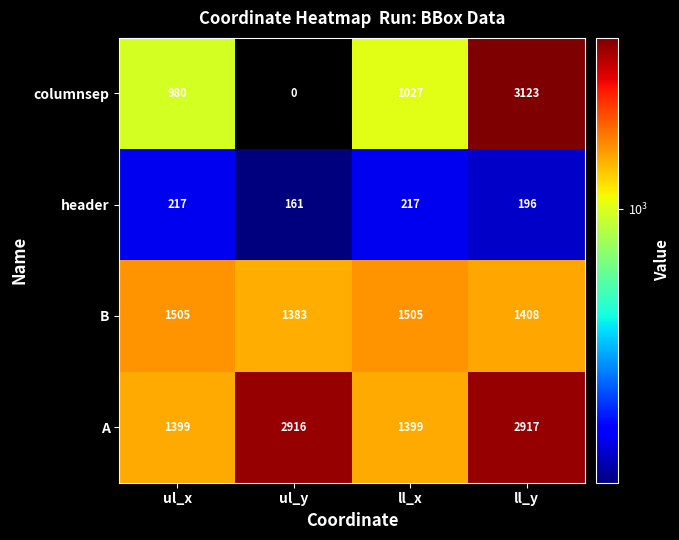

At which category is the sum across all series the highest?

ll_y